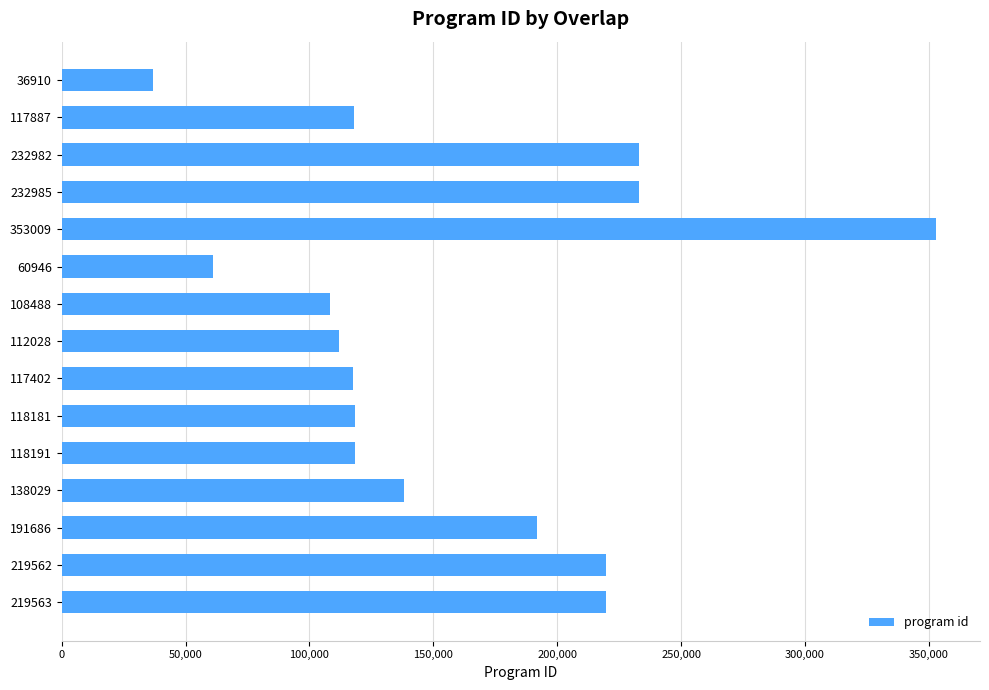

The chart shows a value of 90116 at 60946. True or false?

False